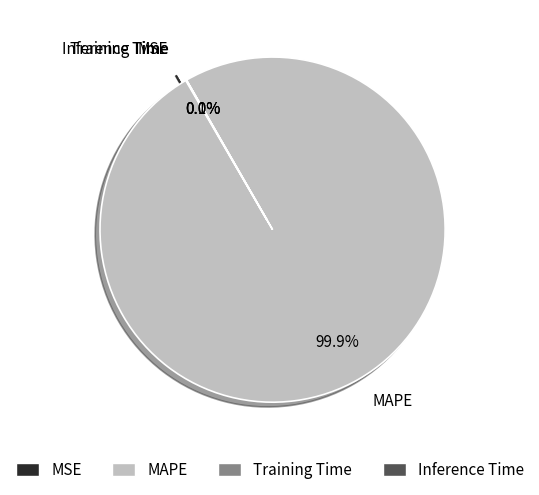

Which category has the biggest portion of the pie?

MAPE